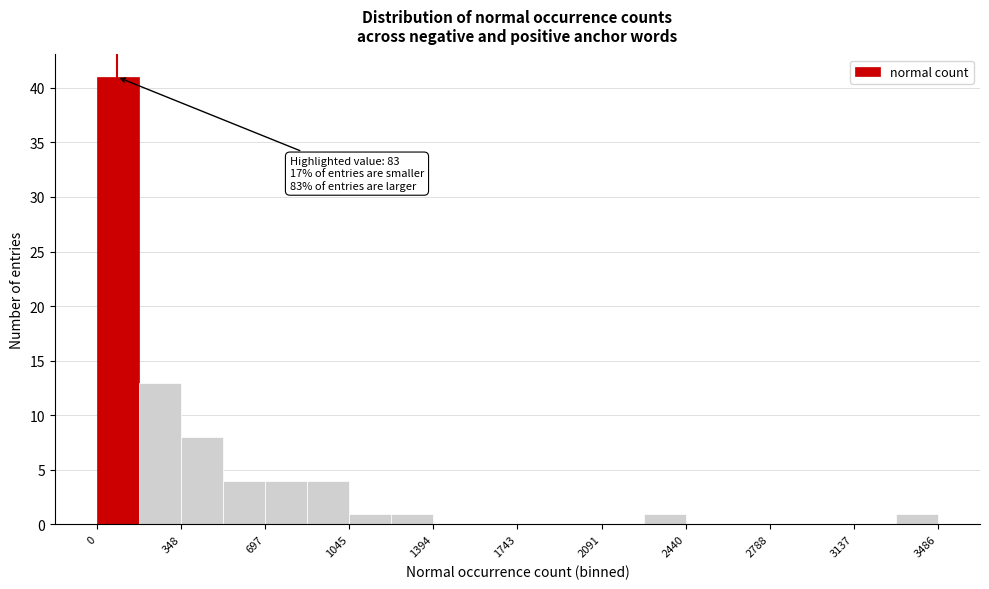

Read against the x-axis, roughly where is the centre of the tallest bar?

100